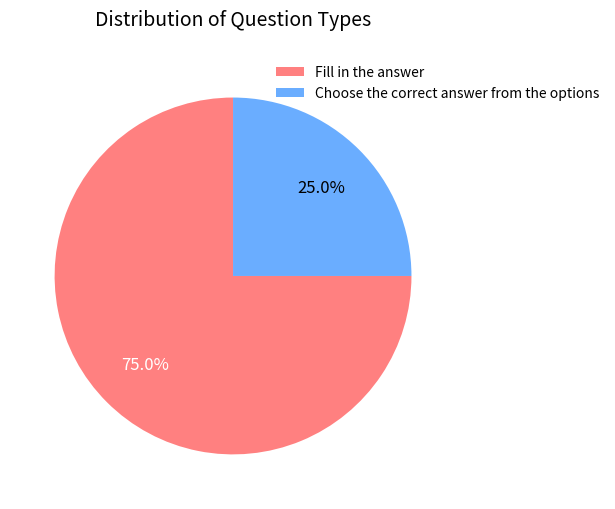

To the nearest percent, what percentage of the pie is Fill in the answer?

75%